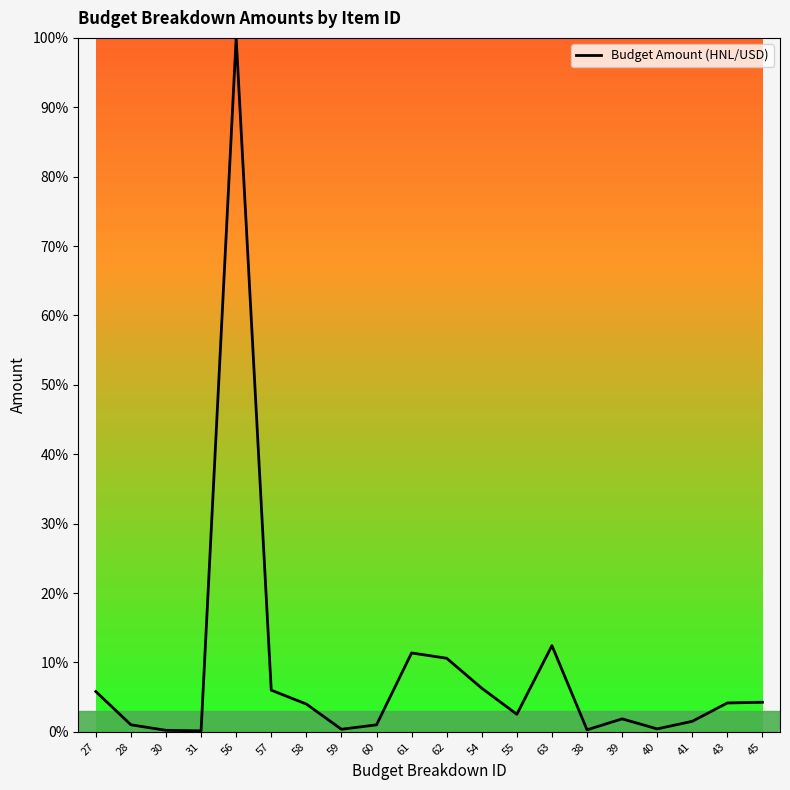

How many interior local peaks (higher than both neighbors) does the data have?

4